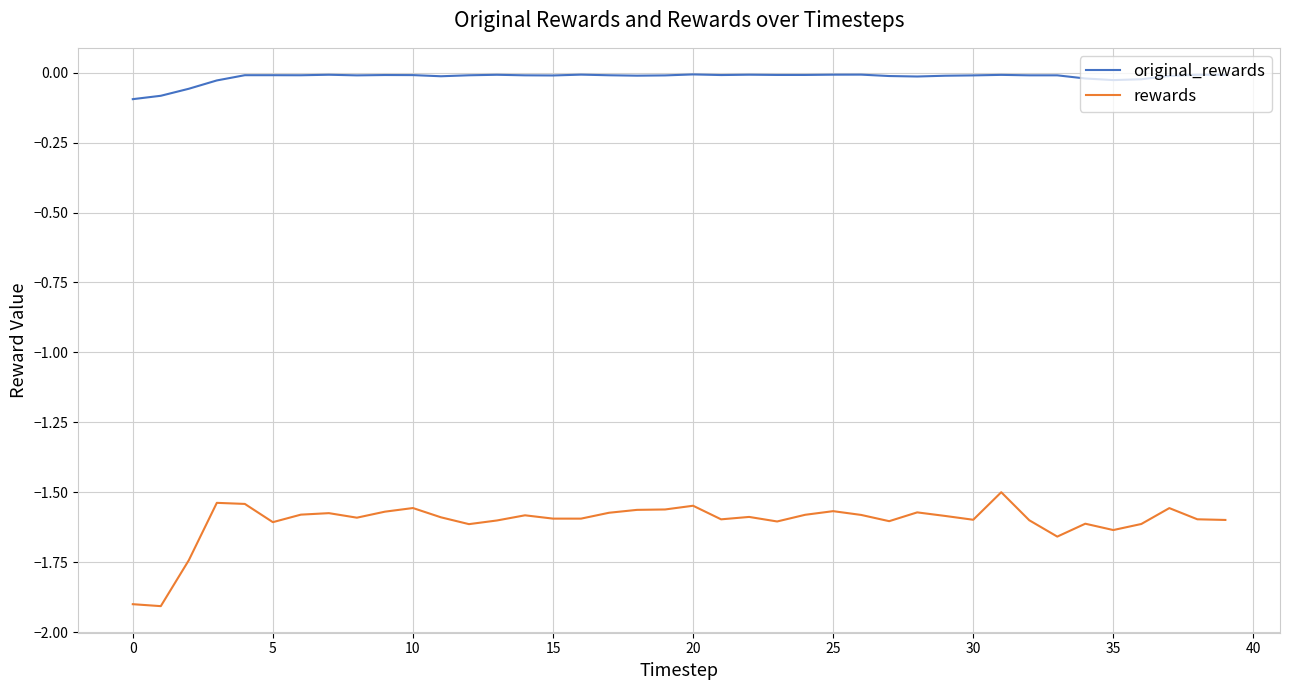

What is the difference between the maximum and minimum values in the rewards series?

0.4